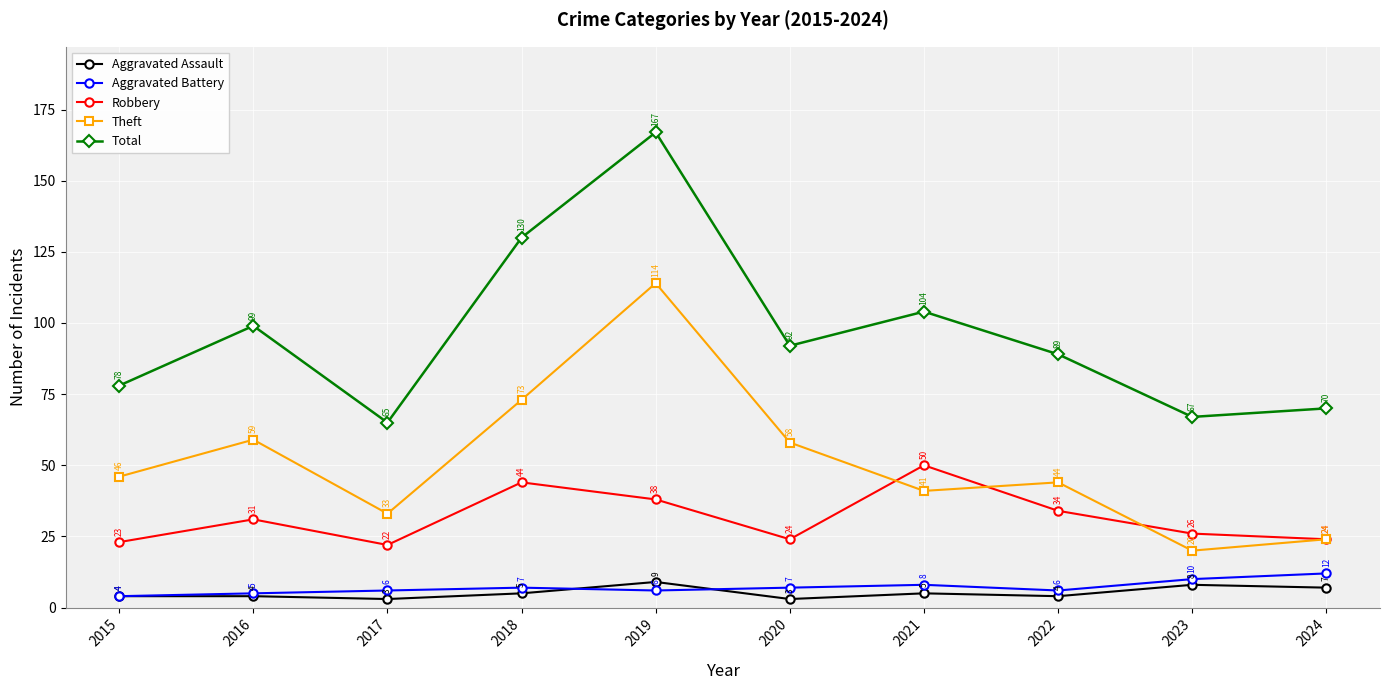

What is the sum of all Aggravated Assault values?

52